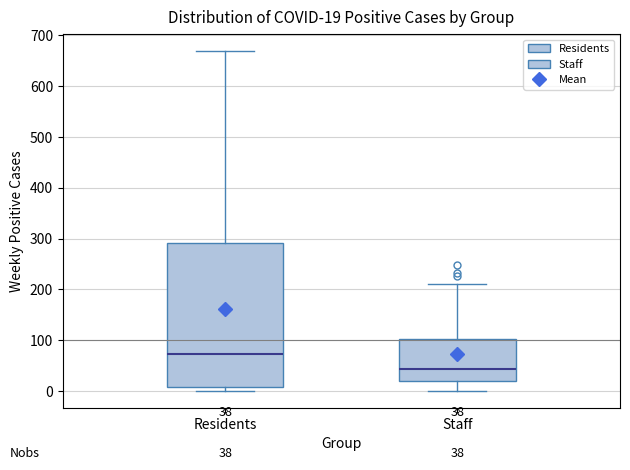

Which box has the highest median line?

Residents